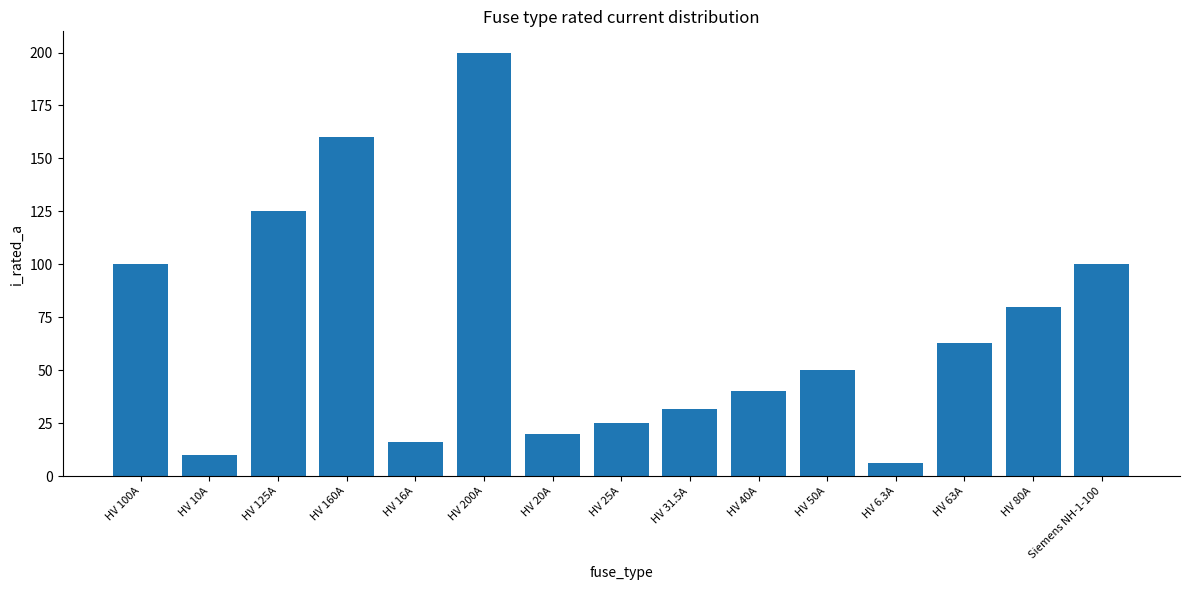

Which has a higher value, HV 31.5A or HV 63A?

HV 63A